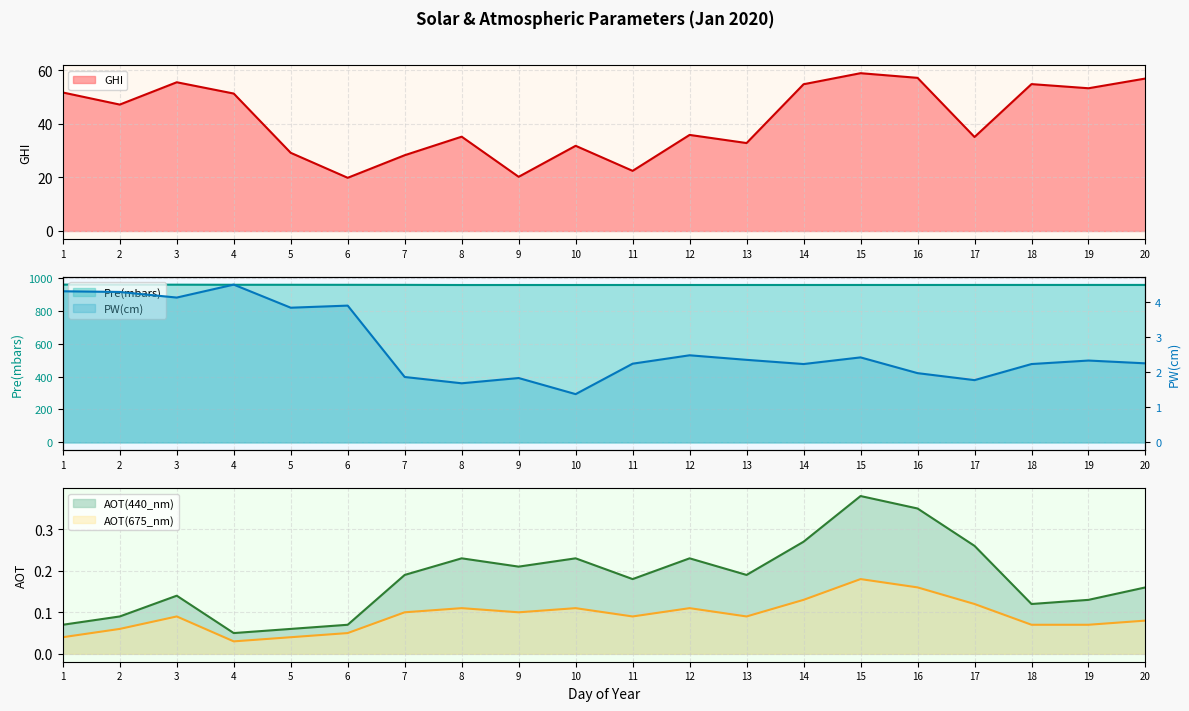

What is the spread (max minus min) of values at 2?

957.7